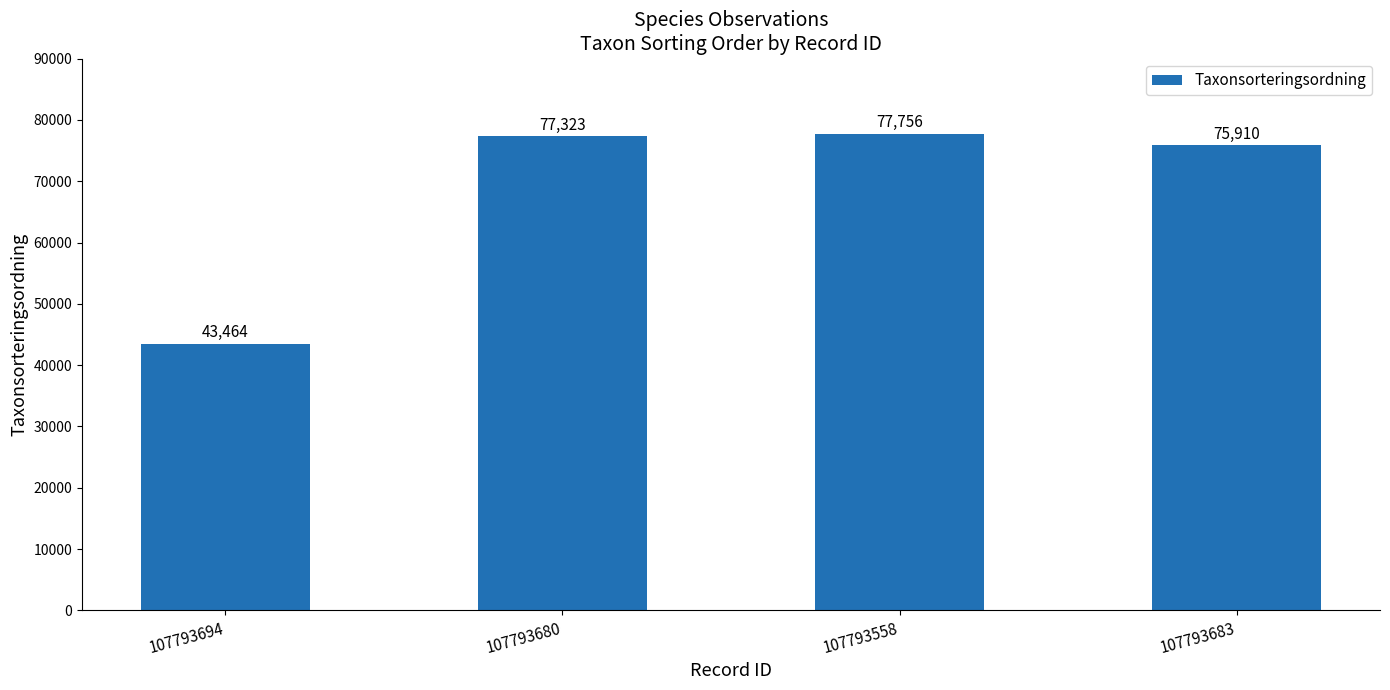

List the labels in order of value, smallest first.

107793694, 107793683, 107793680, 107793558